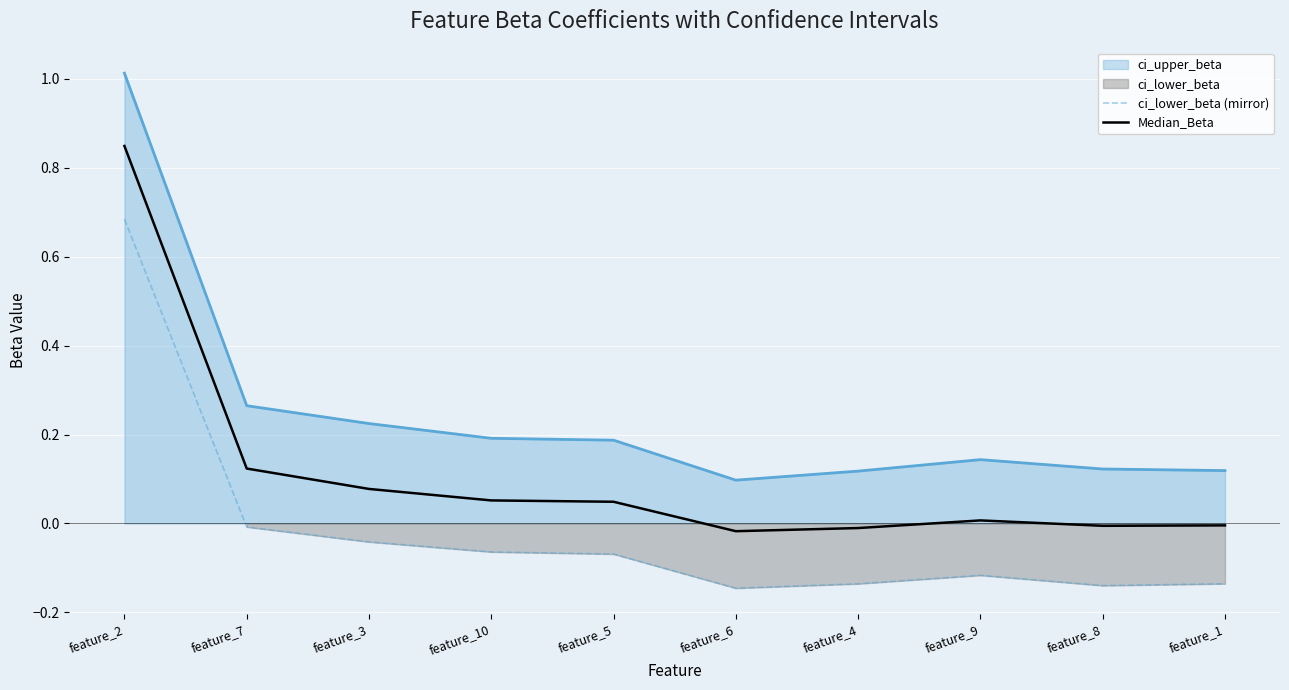

Is the value of Median_Beta at feature_2 greater than the value of ci_upper_beta at feature_1?

Yes